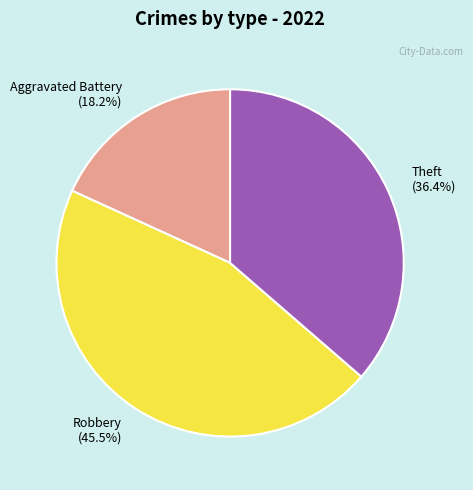

Rank the categories by value from lowest to highest.

Aggravated Battery (18.2%), Theft (36.4%), Robbery (45.5%)